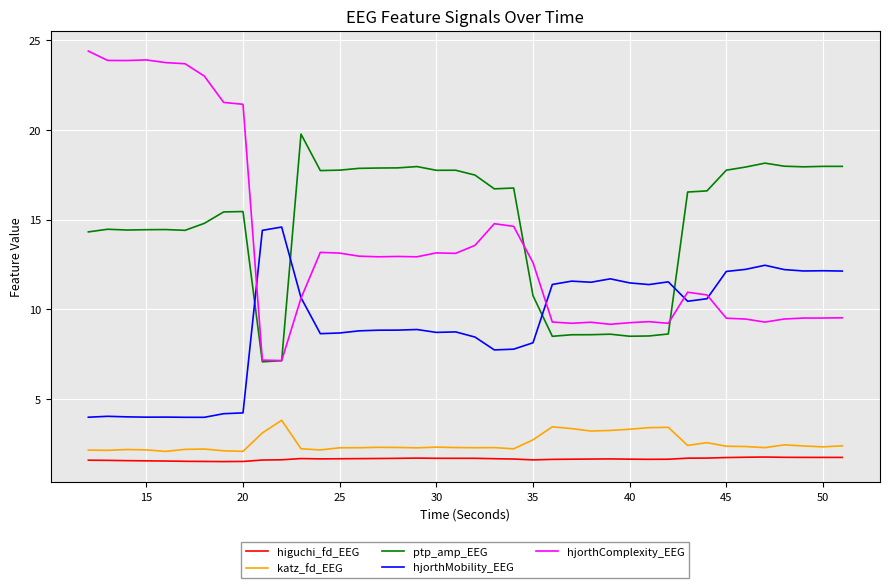

What is the minimum value for katz_fd_EEG?

2.1